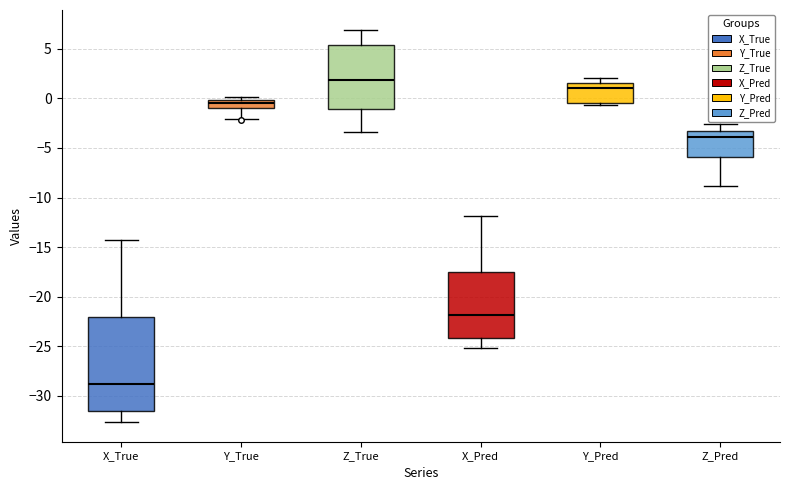

Reading left to right, transcribe this box plot: for each box, give where its median line is, the range the box spans, and where its two whiskers end, as read against the y-axis. The values are not printed on the chart, so give them approximately, as read against the axis.

X_True: median -29.0, box -31.5 to -22.0, whiskers -32.5 to -14.0
Y_True: median -0.5, box -1.0 to 0.0, whiskers -2.0 to 0.0 (just above the box's upper edge)
Z_True: median 2.0, box -1.0 to 5.5, whiskers -3.5 to 7.0
X_Pred: median -22.0, box -24.0 to -17.5, whiskers -25.0 to -12.0
Y_Pred: median 1.0, box -0.5 to 1.5, whiskers -0.5 (just below the box's lower edge) to 2.0
Z_Pred: median -4.0, box -6.0 to -3.5, whiskers -9.0 to -2.5